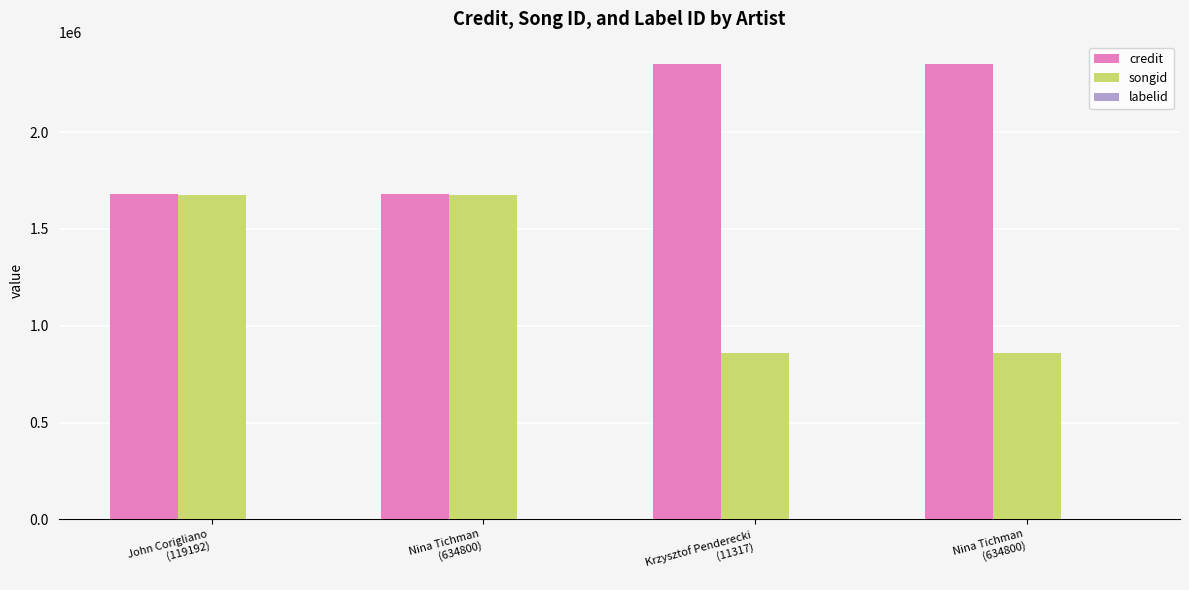

At Nina Tichman
(634800), list the series in order from smallest to largest.

labelid, songid, credit